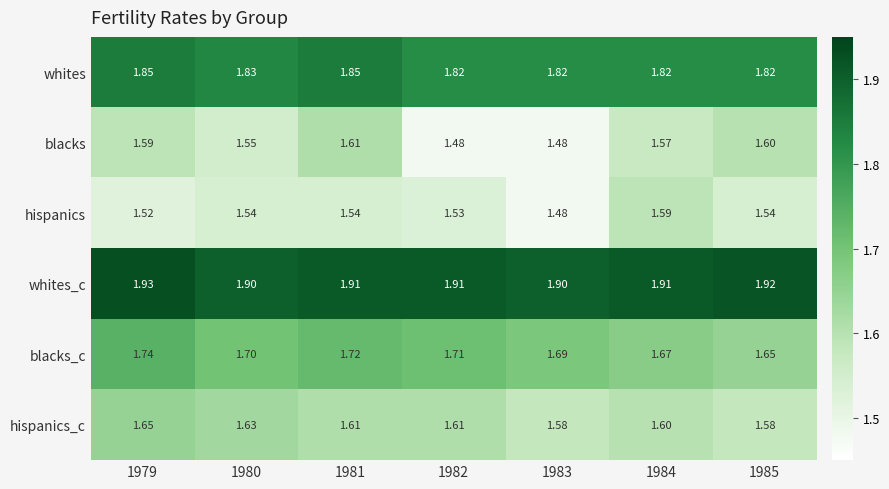

Which series has the largest range (max minus min)?

blacks